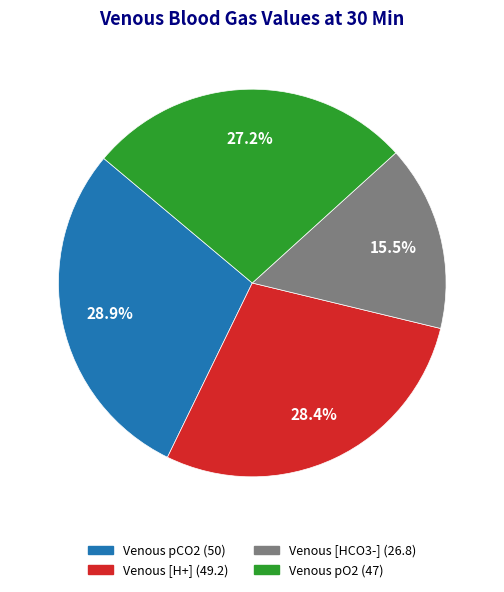

How many slices are in this pie chart?

4